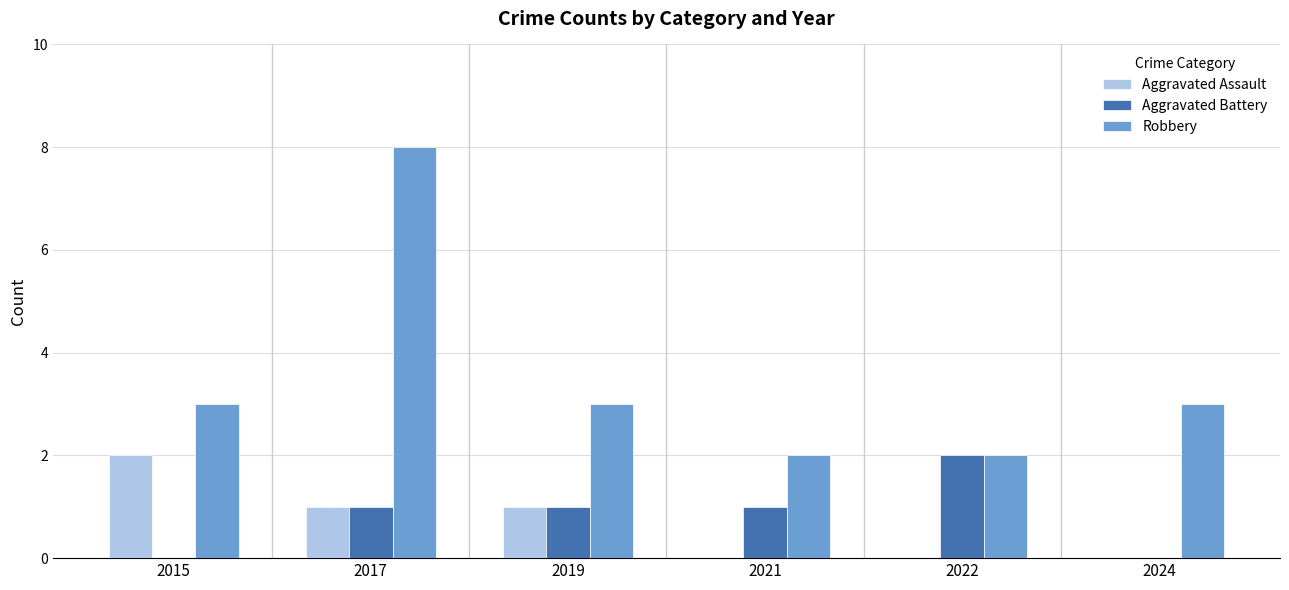

Which series has the widest spread of values?

Robbery